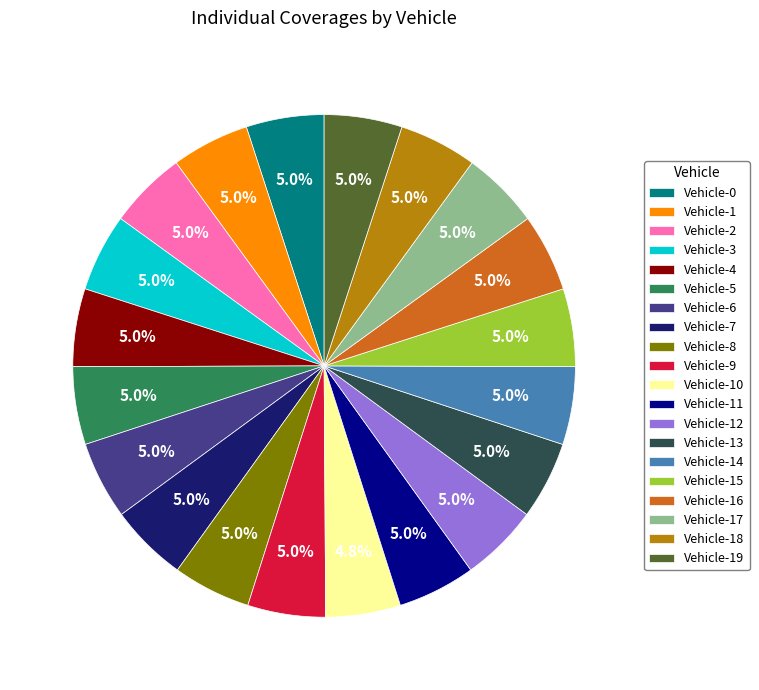

The Vehicle-5 slice represents 5% of the pie. True or false?

True